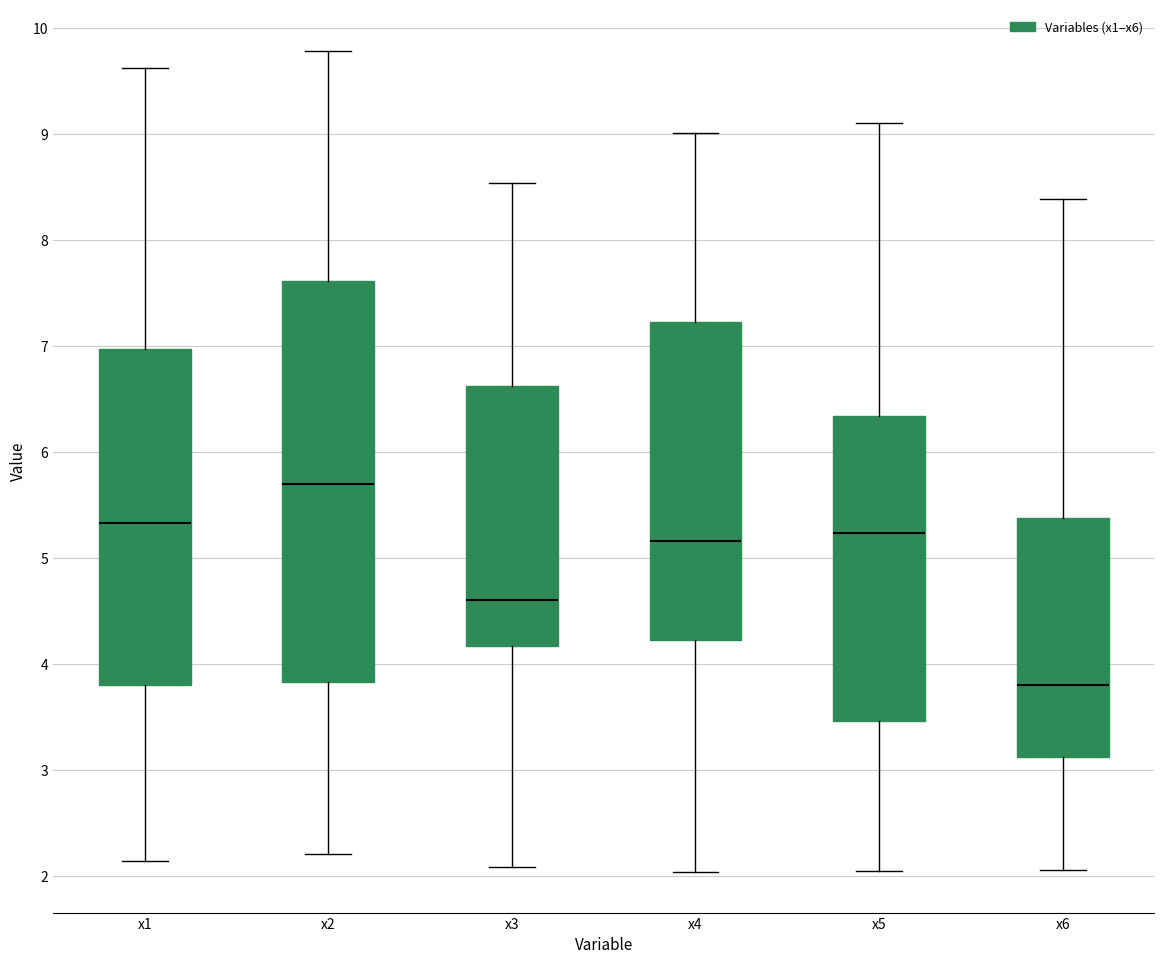

Reading left to right, transcribe this box plot: for each box, give where its median line is, the range the box spans, and where its two whiskers end, as read against the y-axis. The values are not printed on the chart, so give them approximately, as read against the axis.

x1: median 5.3, box 3.8 to 7.0, whiskers 2.1 to 9.6
x2: median 5.7, box 3.8 to 7.6, whiskers 2.2 to 9.8
x3: median 4.6, box 4.2 to 6.6, whiskers 2.1 to 8.5
x4: median 5.2, box 4.2 to 7.2, whiskers 2.0 to 9.0
x5: median 5.2, box 3.5 to 6.3, whiskers 2.0 to 9.1
x6: median 3.8, box 3.1 to 5.4, whiskers 2.1 to 8.4